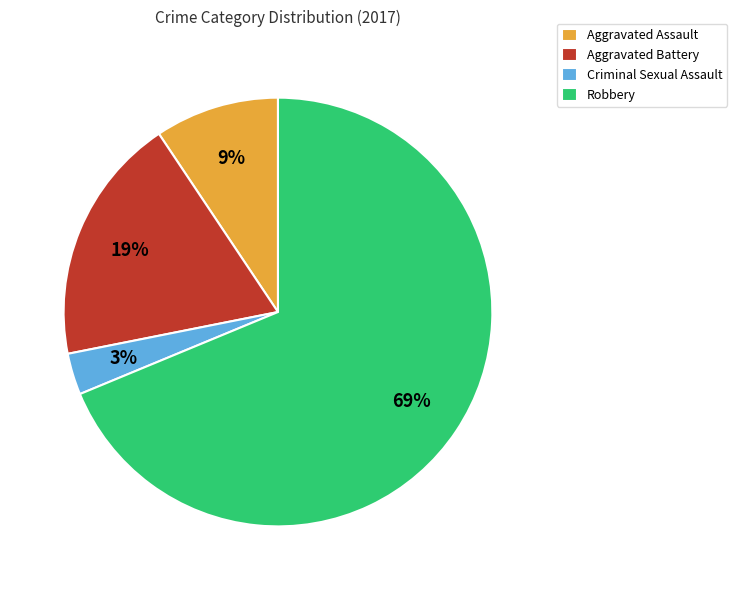

Is it true that Criminal Sexual Assault is 3% of the pie?

True